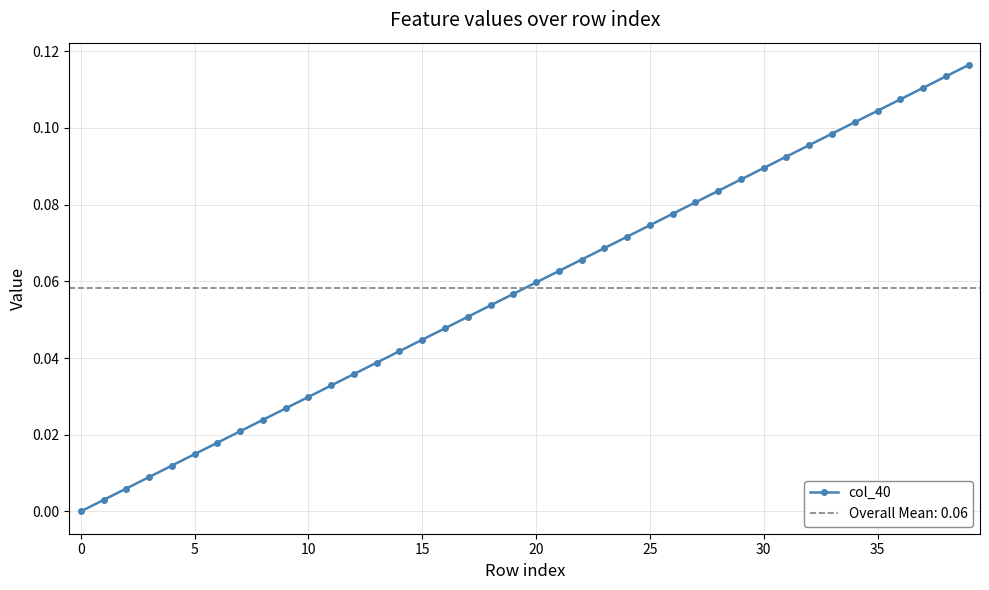

True or false: col_40 has more than 0 points higher than both neighbors.

False